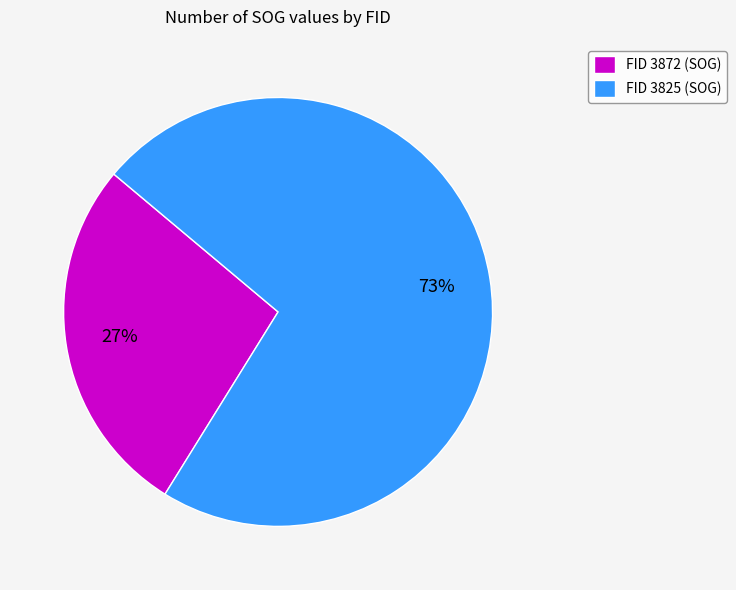

Between FID 3825 (SOG) and FID 3872 (SOG), which is larger?

FID 3825 (SOG)